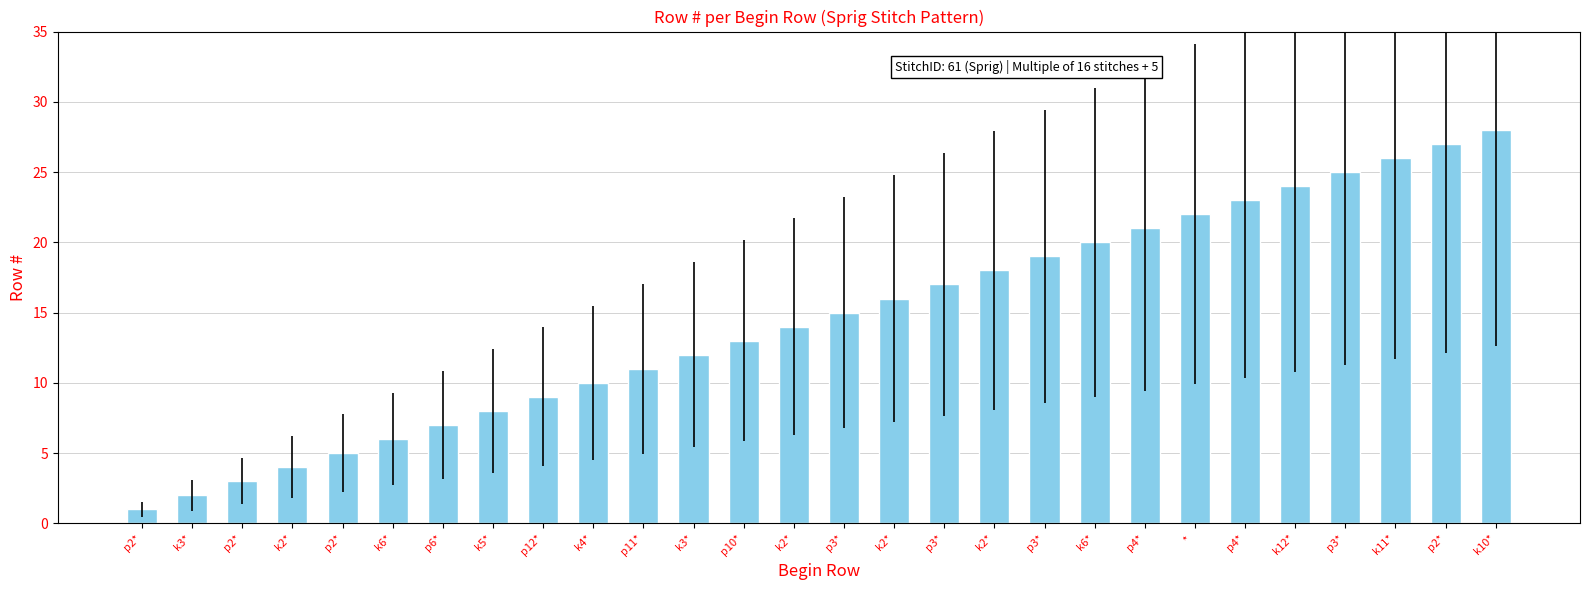

Reading left to right, what are all the values shown in this chart?

1	2	3	4	5	6	7	8	9	10	11	12	13	14	15	16	17	18	19	20	21	22	23	24	25	26	27	28